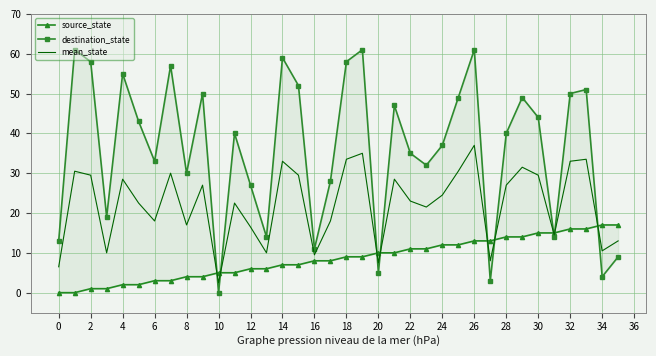

How many data points in source_state are above 9?

16